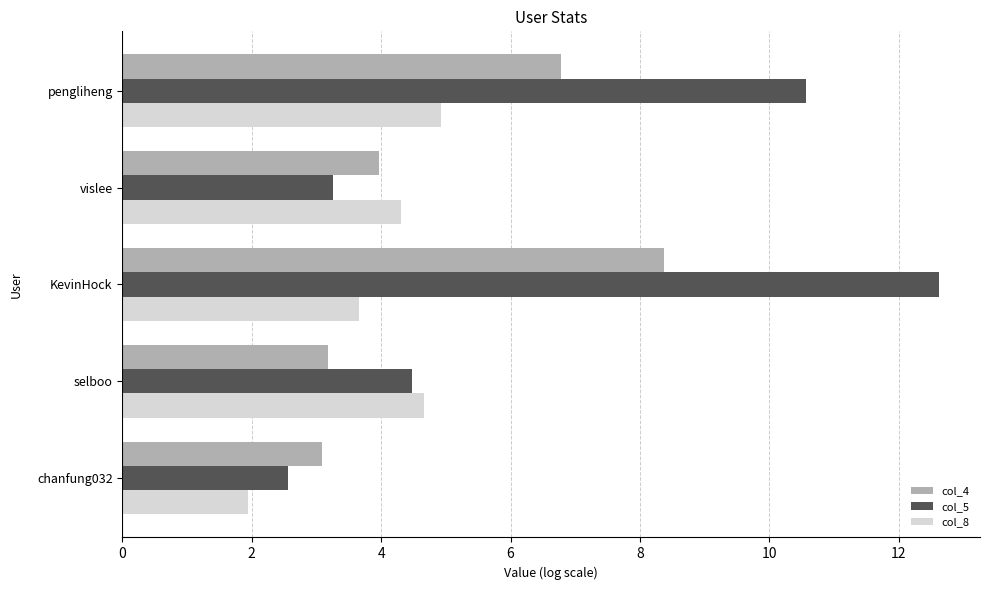

What are all the series names shown in the legend?

col_4, col_5, col_8